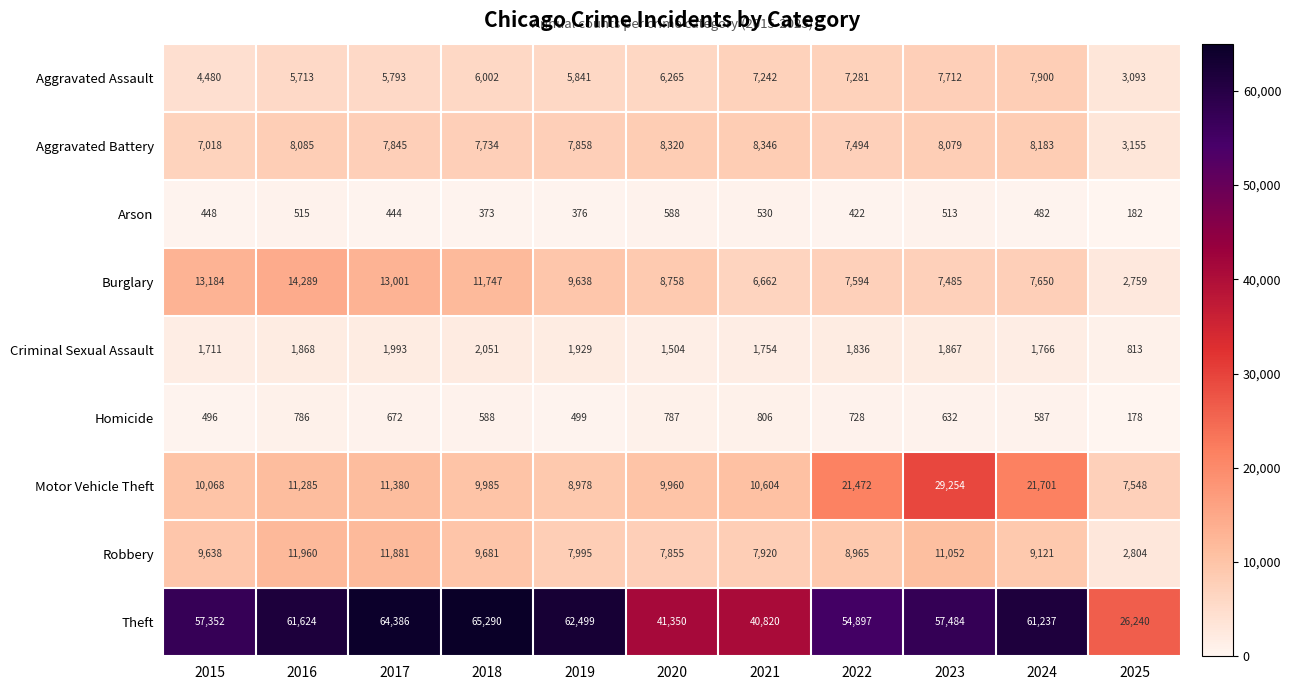

What is the maximum value shown in the chart?

65290